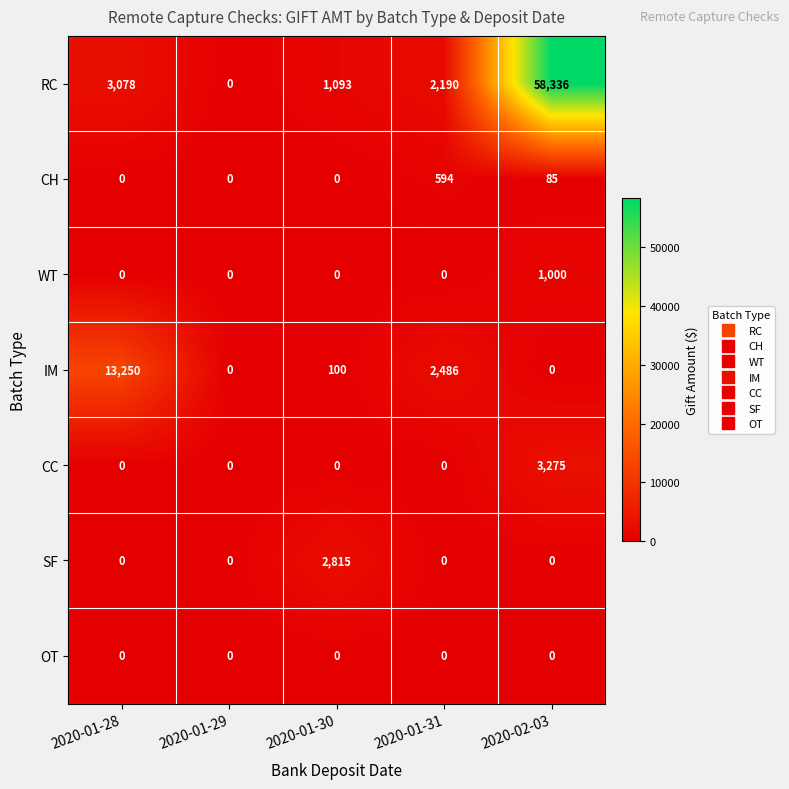

What is the average value of the CH series?

136